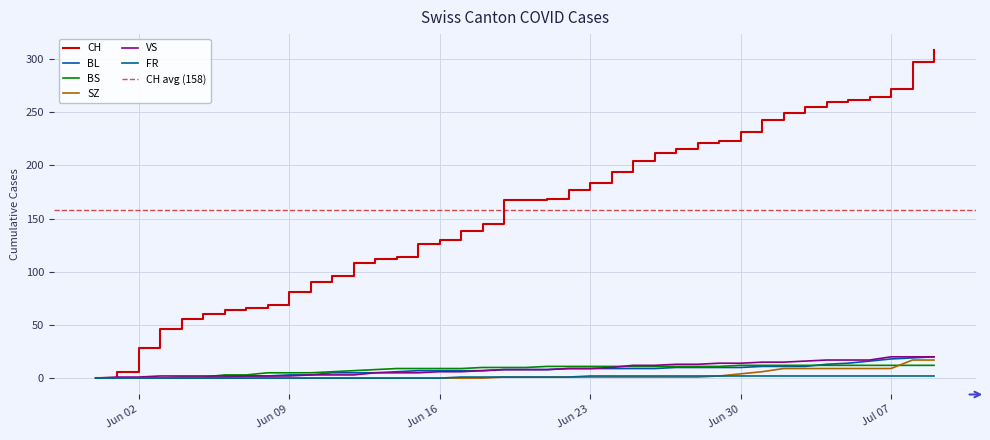

What is the difference between the highest and lowest values at 2020-07-09?

306